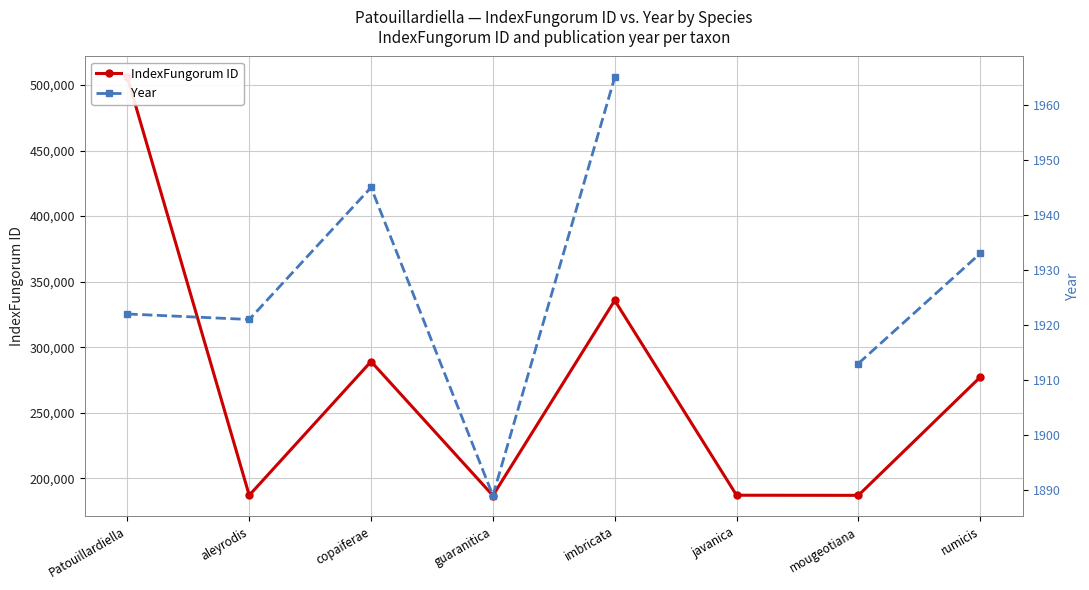

What is the label of the 6th point from the right?

copaiferae